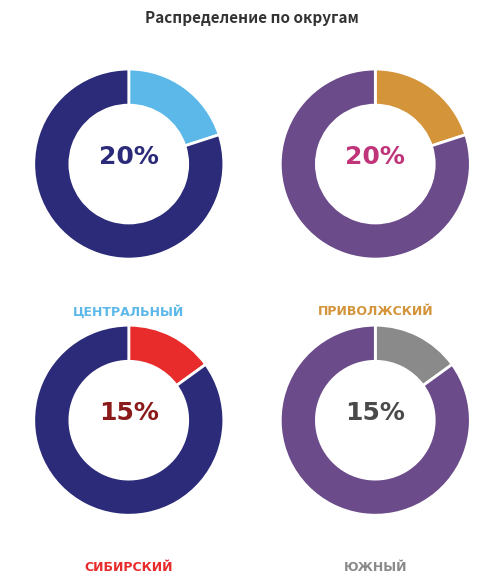

What percentage is NOT represented by Сибирский?

84.9%